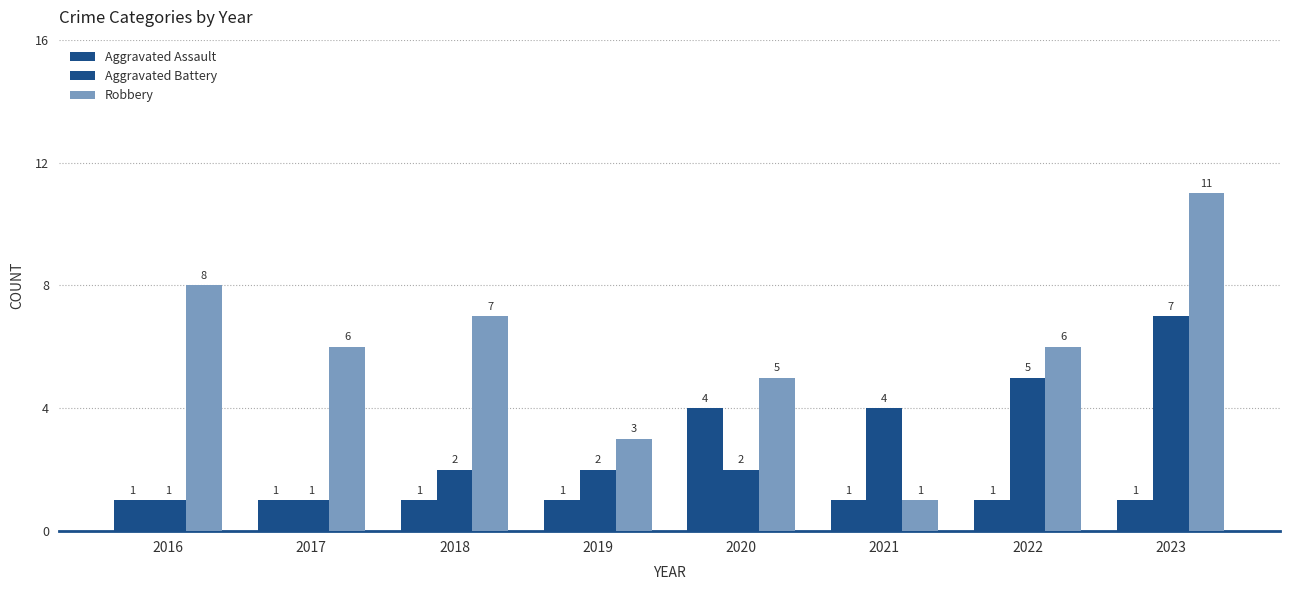

At how many categories does at least one series exceed 3?

7